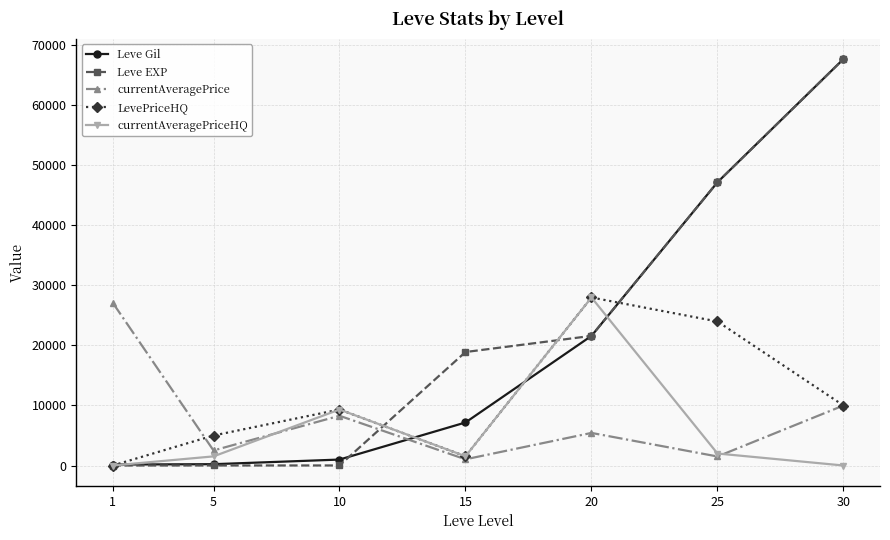

True or false: Leve Gil and currentAveragePriceHQ cross at least once.

True